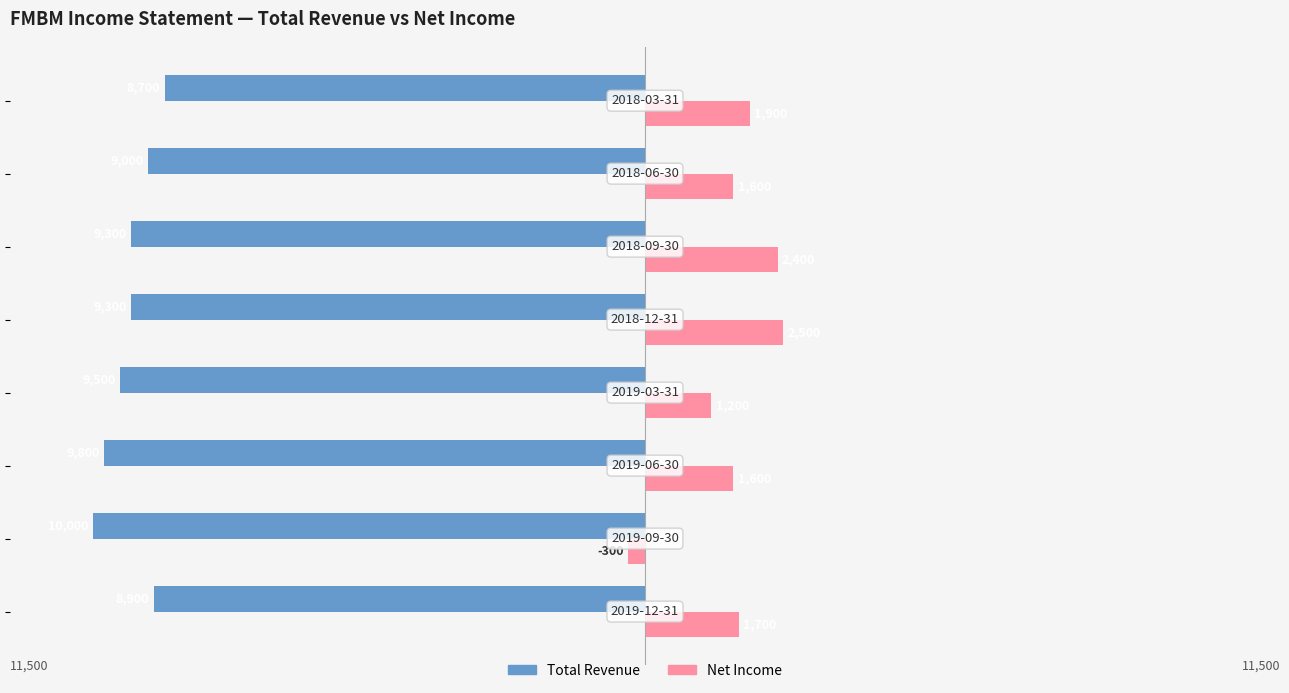

What is the sum of all Total Revenue values?

-74500